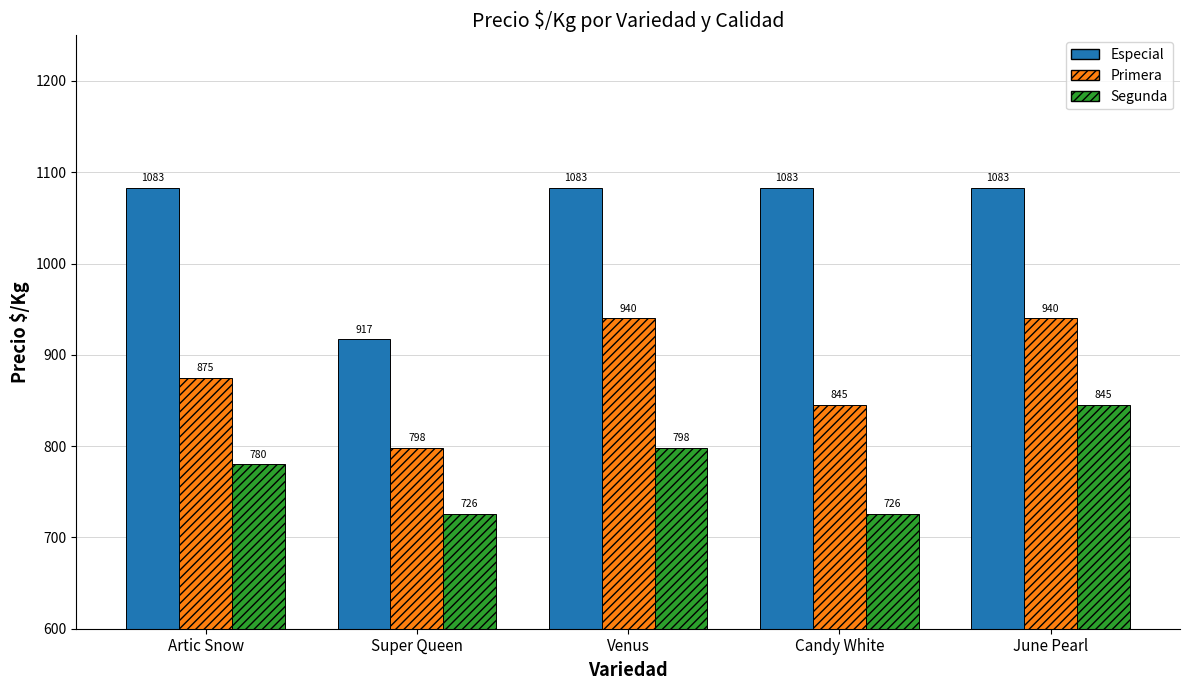

True or false: Primera has a value of 1541 at Artic Snow.

False